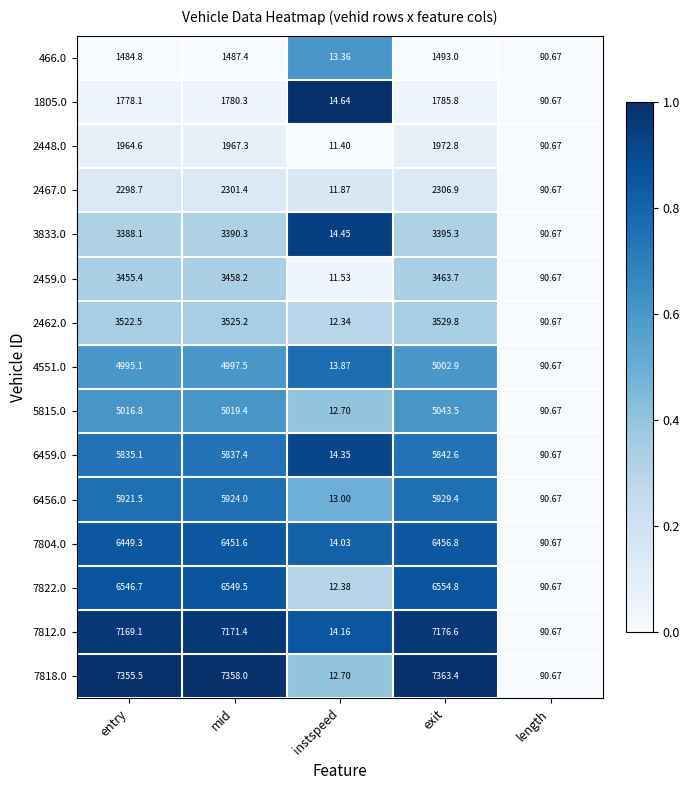

How many series are shown in this chart?

15